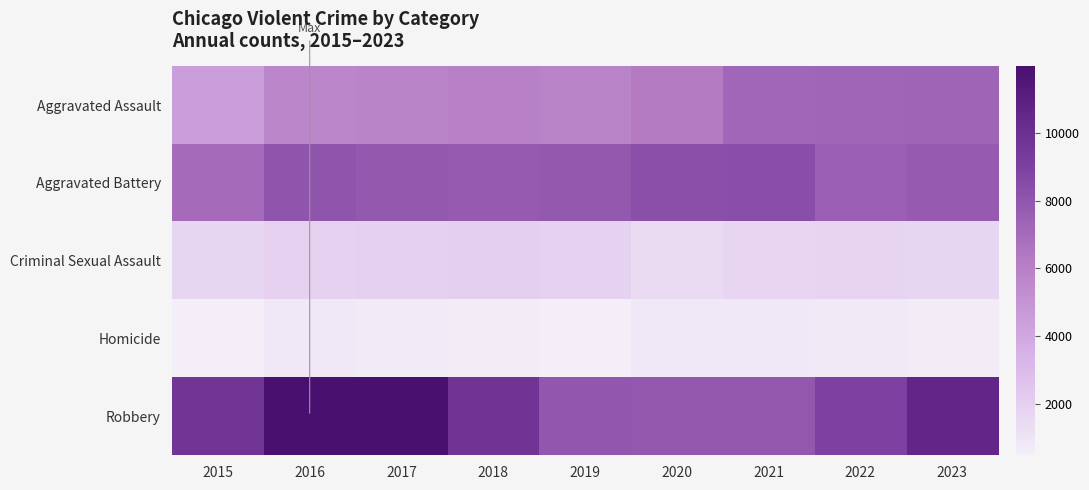

Reading left to right, list all the values displayed in this chart.

Aggravated Assault: 2015=4480	2016=5712	2017=5793	2018=6001	2019=5841	2020=6263	2021=7242	2022=7281	2023=7338
Aggravated Battery: 2015=7019	2016=8086	2017=7845	2018=7735	2019=7857	2020=8319	2021=8347	2022=7490	2023=7714
Criminal Sexual Assault: 2015=1687	2016=1844	2017=1960	2018=2016	2019=1903	2020=1474	2021=1712	2022=1775	2023=1677
Homicide: 2015=496	2016=786	2017=672	2018=588	2019=499	2020=787	2021=804	2022=720	2023=604
Robbery: 2015=9638	2016=11960	2017=11880	2018=9681	2019=7995	2020=7855	2021=7918	2022=8965	2023=10542